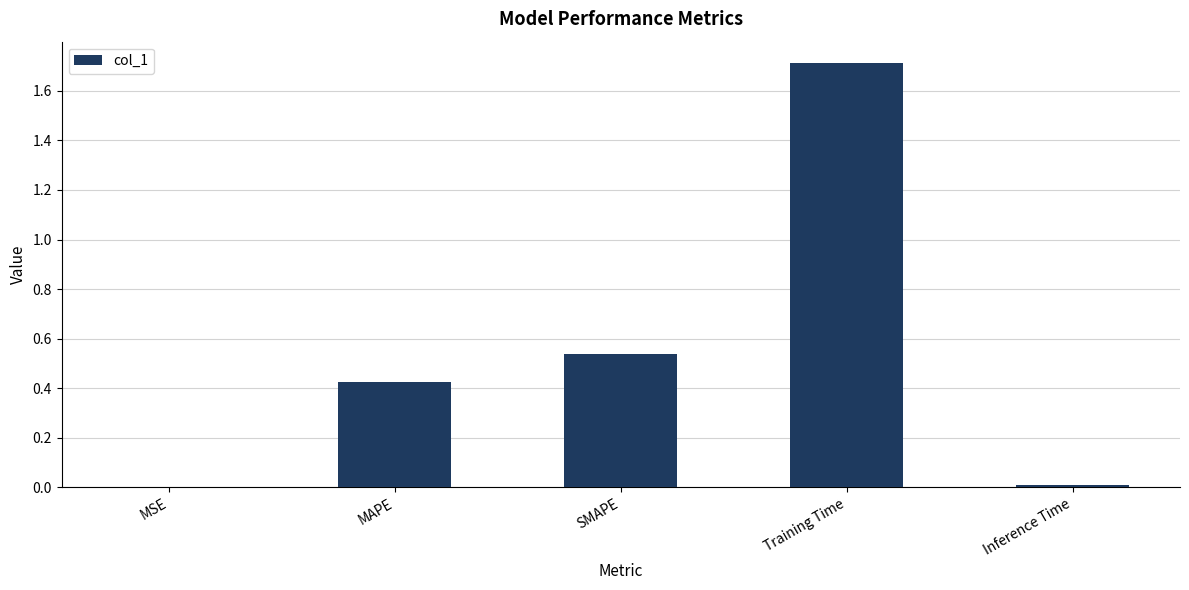

Which category has the highest value across all series?

Training Time